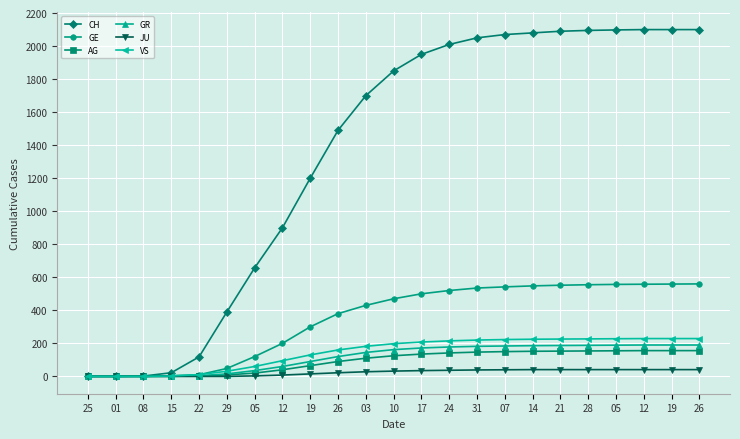

Which has a higher value, 01 or 31?

31